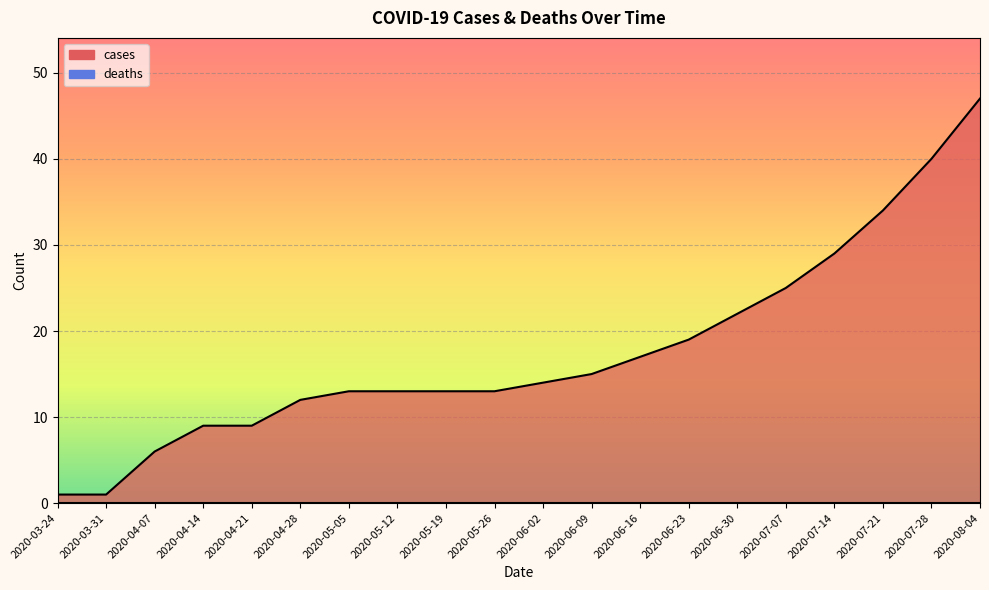

How many data points are above 14?

9